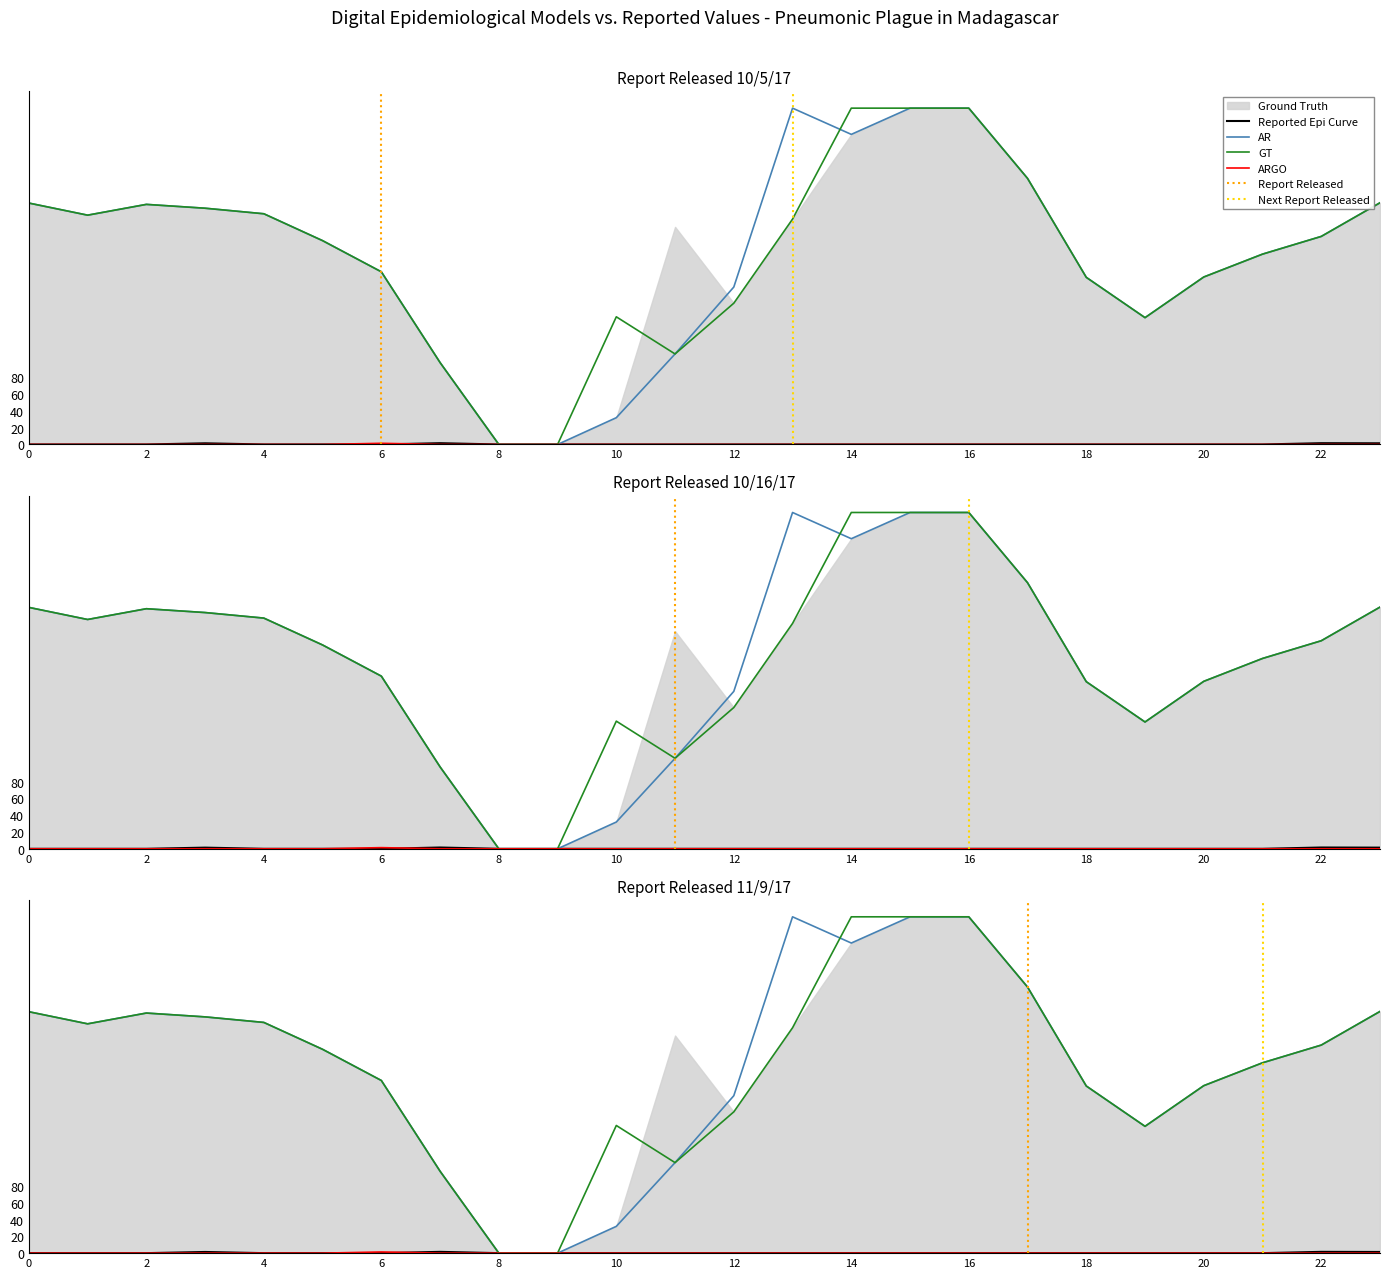

Which category has the highest value across all series?

13